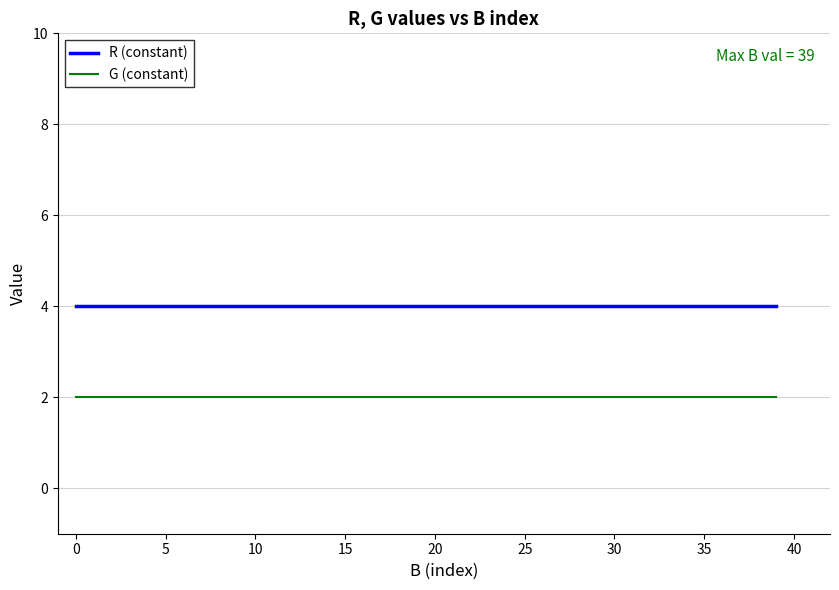

What is the maximum value shown in the chart?

4